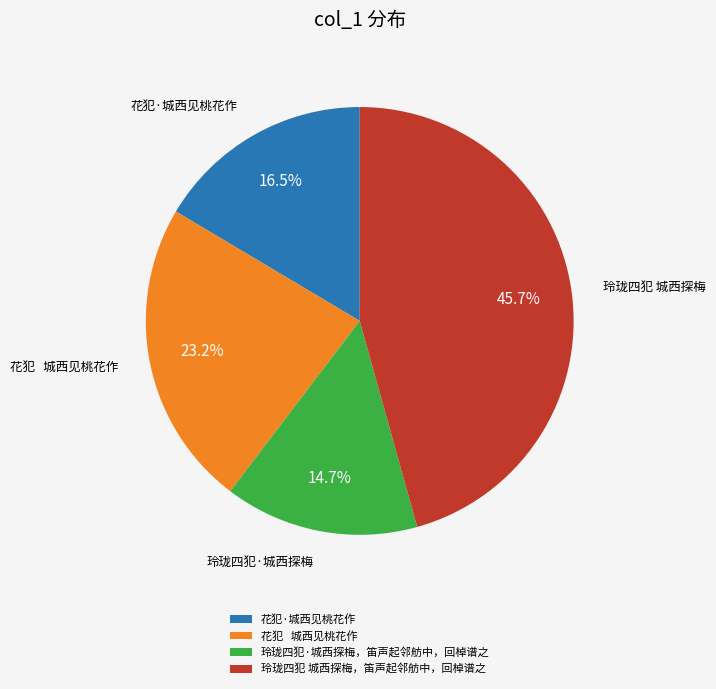

Does 玲珑四犯·城西探梅，笛声起邻舫中，回棹谱之 represent more than half of the total?

No